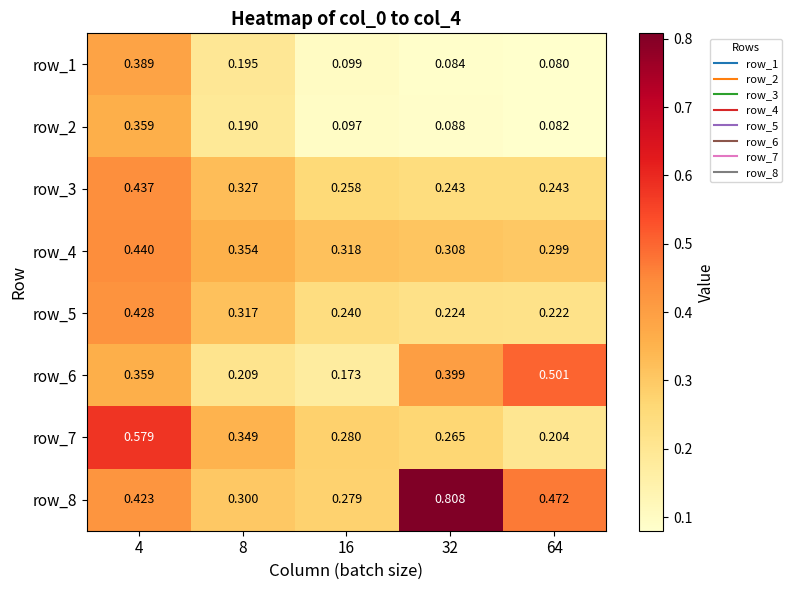

Is the value of row_5 at 16 greater than the value of row_8 at 8?

No